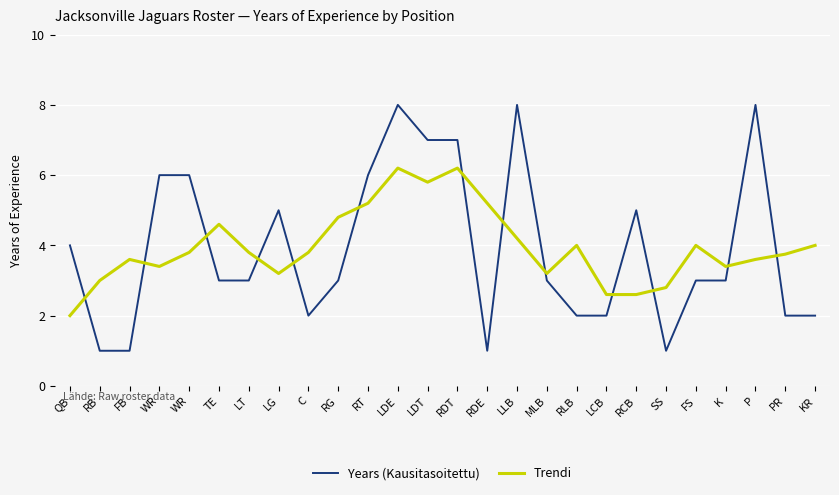

At which category is the sum across all series the highest?

LDE